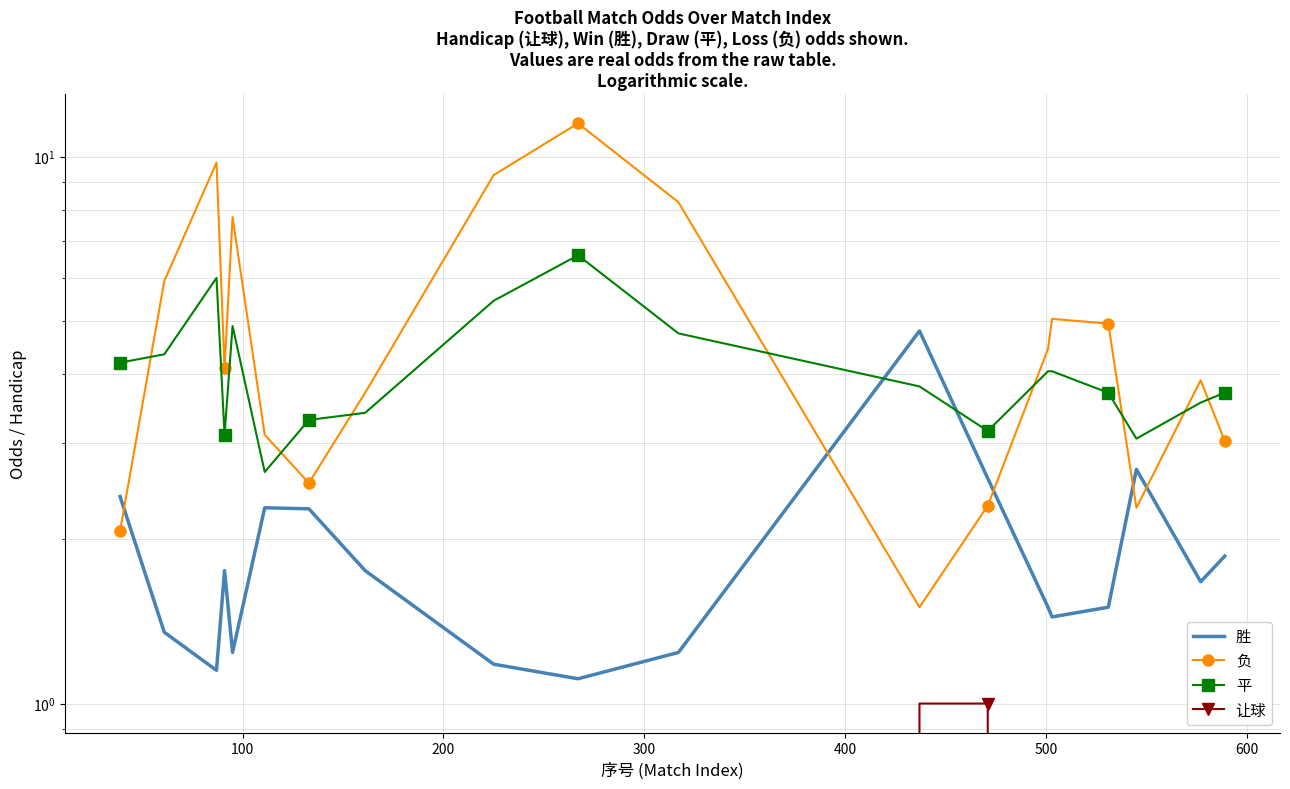

After their last crossing, which series has the higher values: 负 or 胜?

负